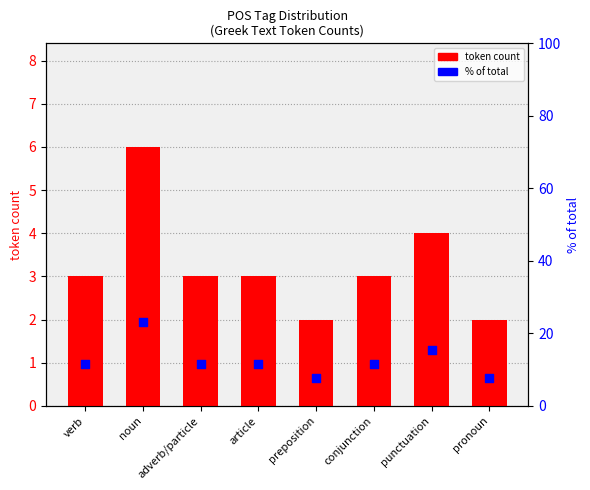

Which series has the largest total across all categories?

percentile within tokens